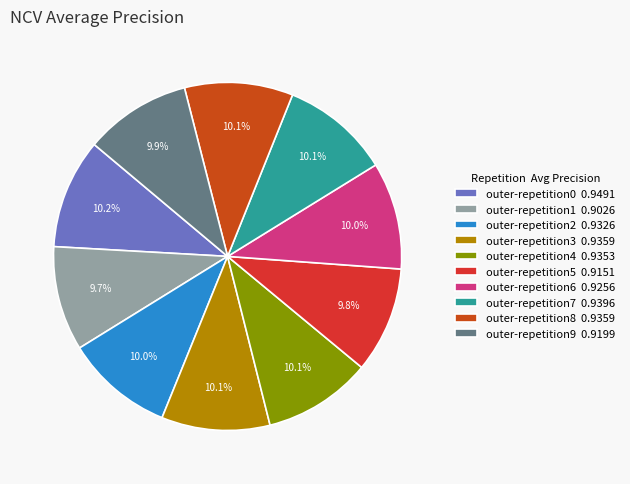

Do outer-repetition2 and outer-repetition7 together represent more than half of the pie?

No